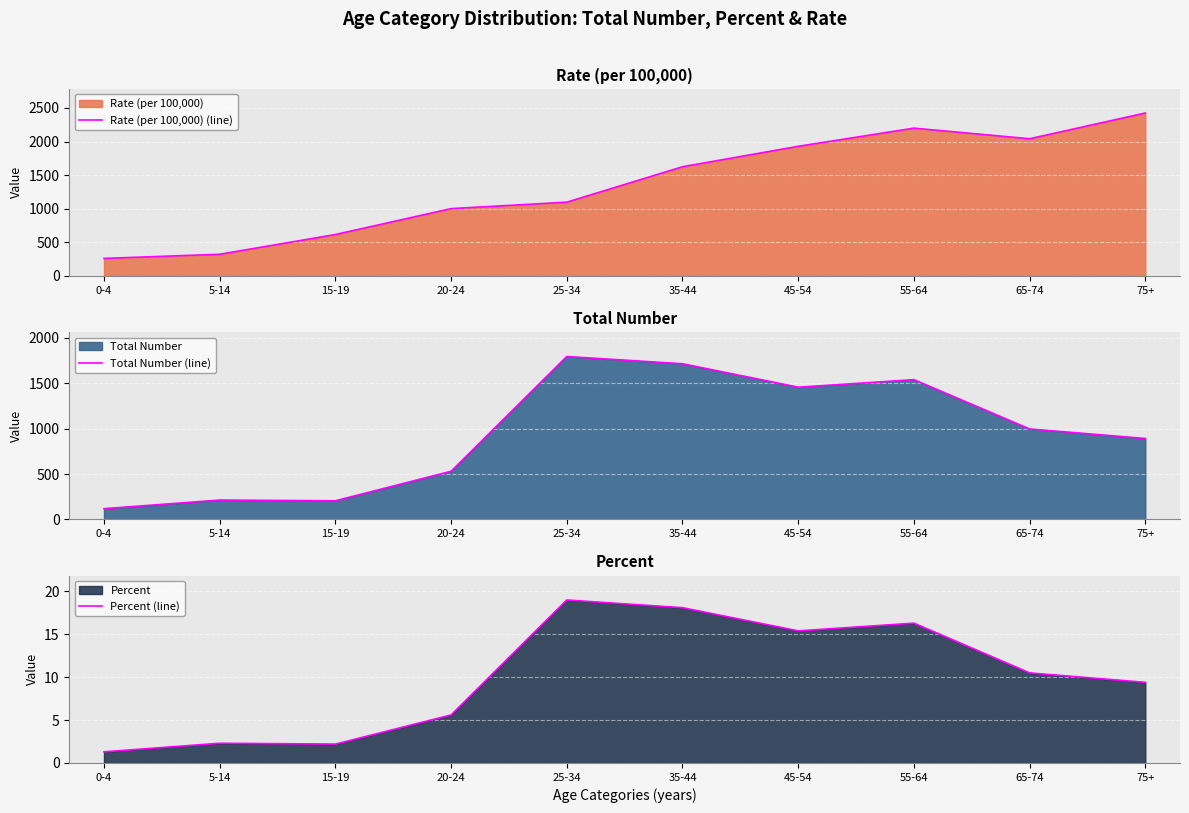

Where is Rate (per 100,000) (line) nearest to the value 1343?

25-34